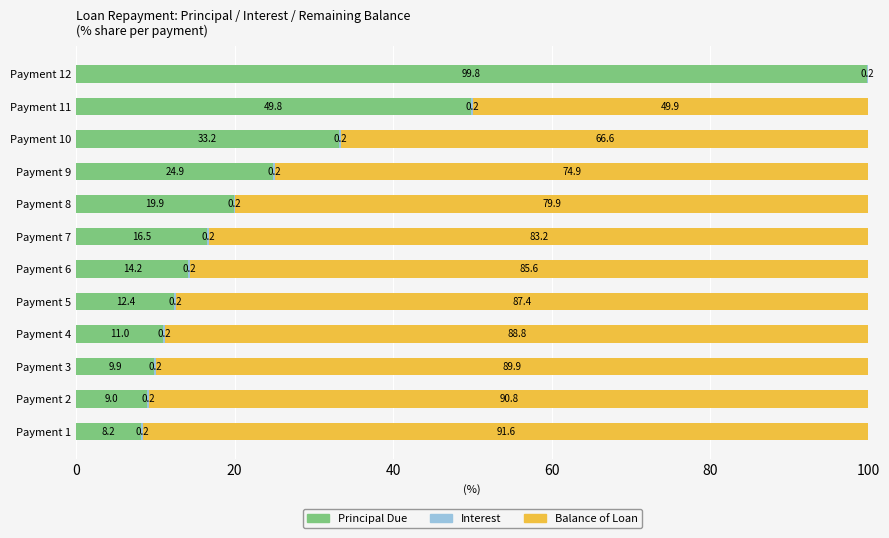

At which label is Principal Due closest to 53?

Payment 11